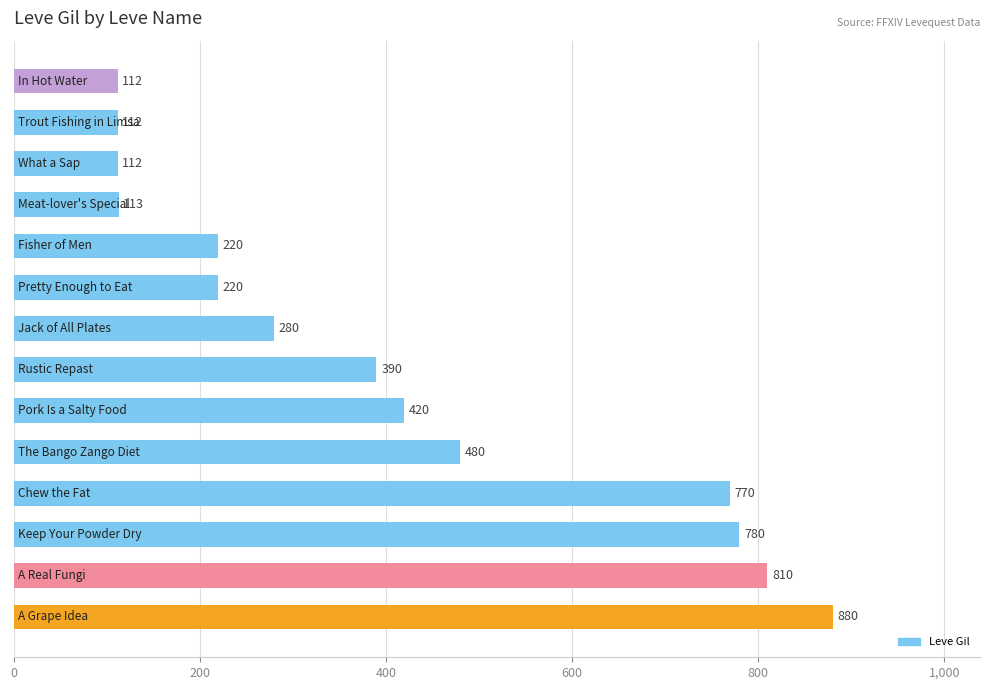

What is the minimum value shown in the chart?

112